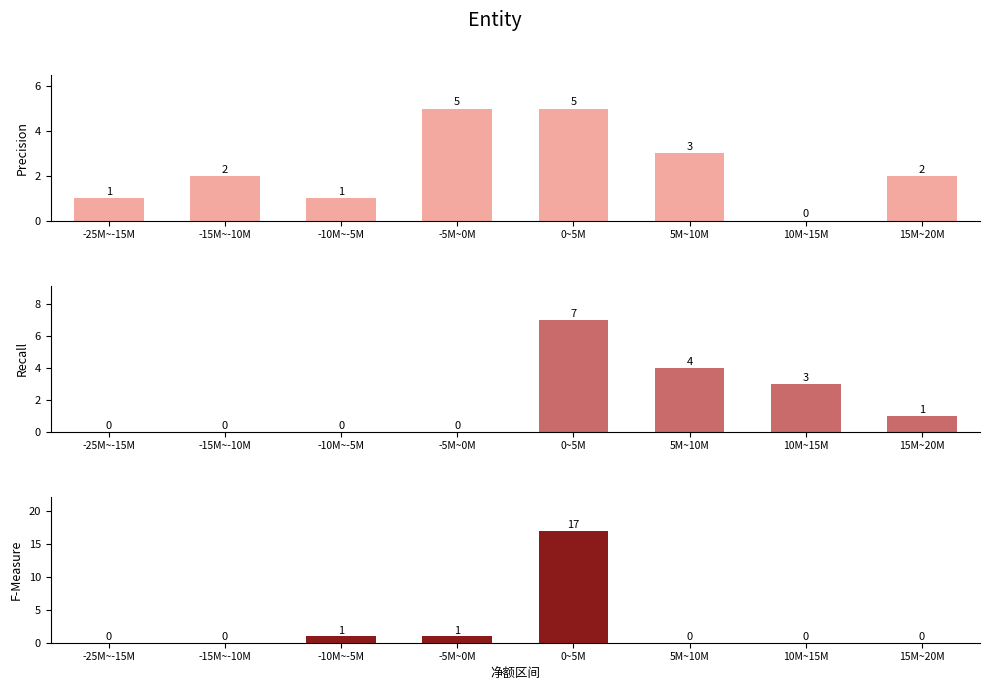

What is the maximum value shown in the chart?

17